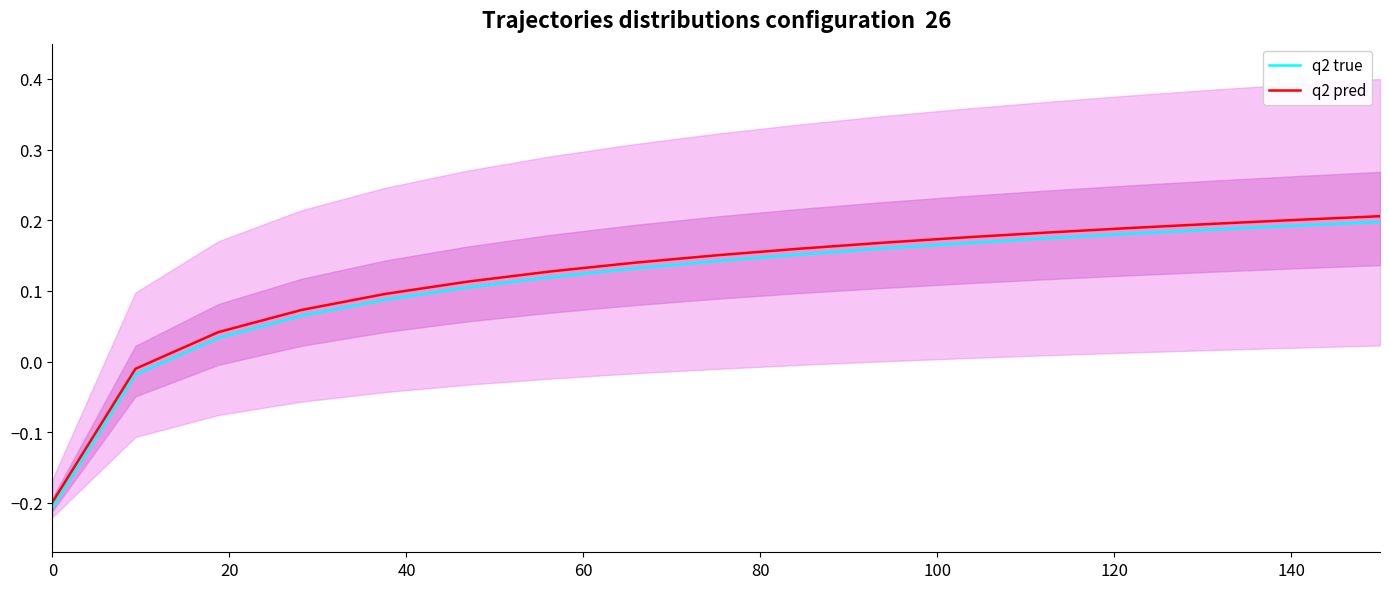

True or false: q2 true and q2 pred intersect in this chart.

False